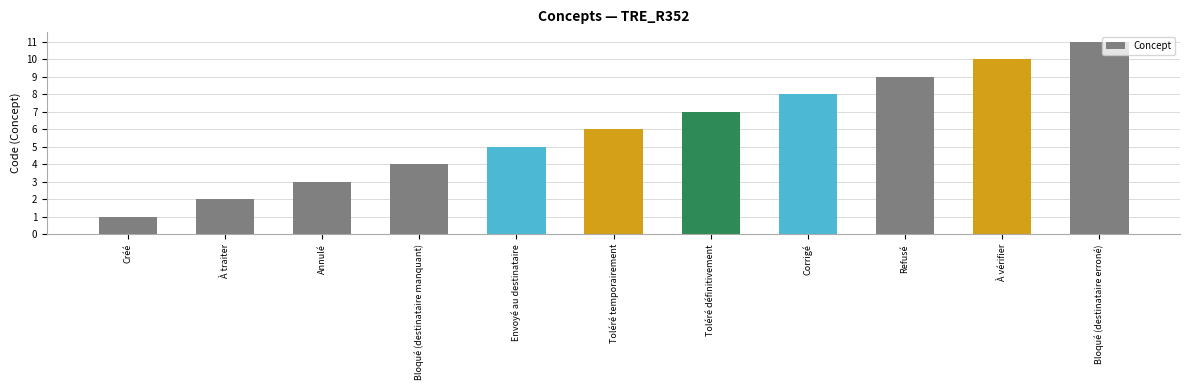

List the labels in order of value, smallest first.

Créé, À traiter, Annulé, Bloqué (destinataire manquant), Envoyé au destinataire, Toléré temporairement, Toléré définitivement, Corrigé, Refusé, À vérifier, Bloqué (destinataire erroné)